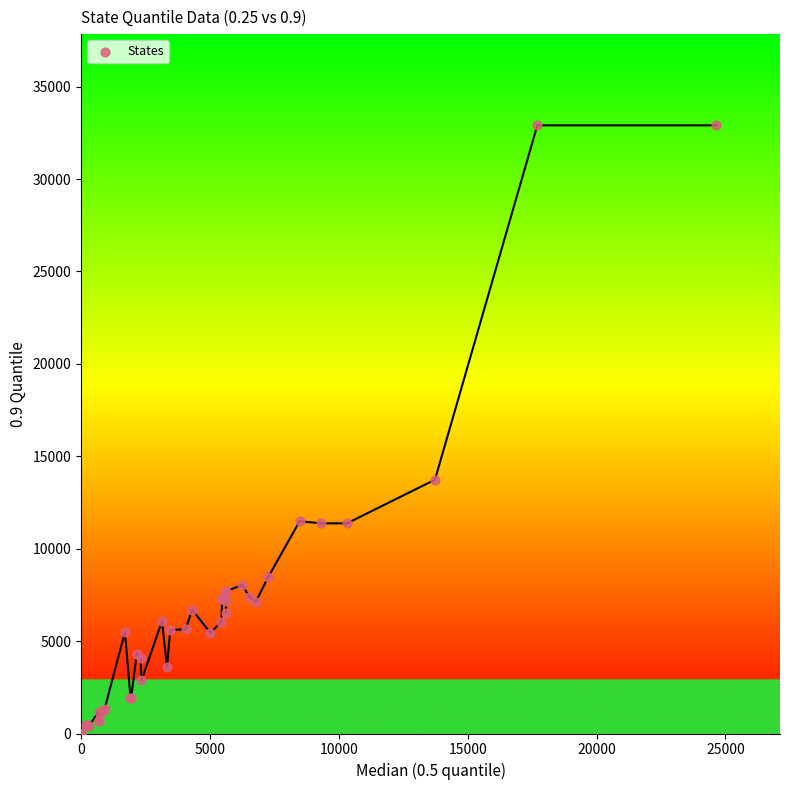

What Y value in the scatter plot is closest to 16452?

13732.0